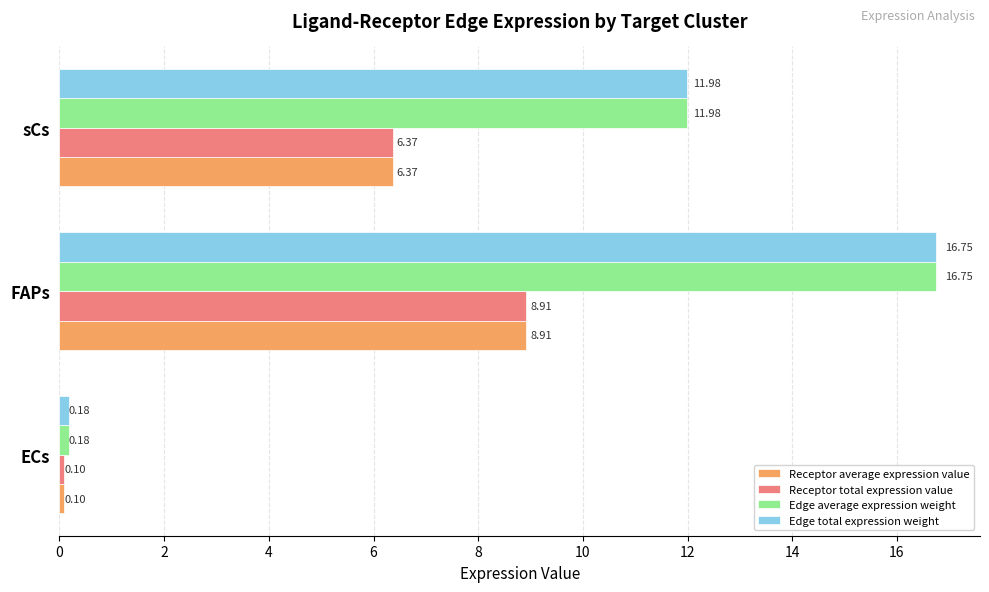

What is the average value of the Receptor average expression value series?

5.1